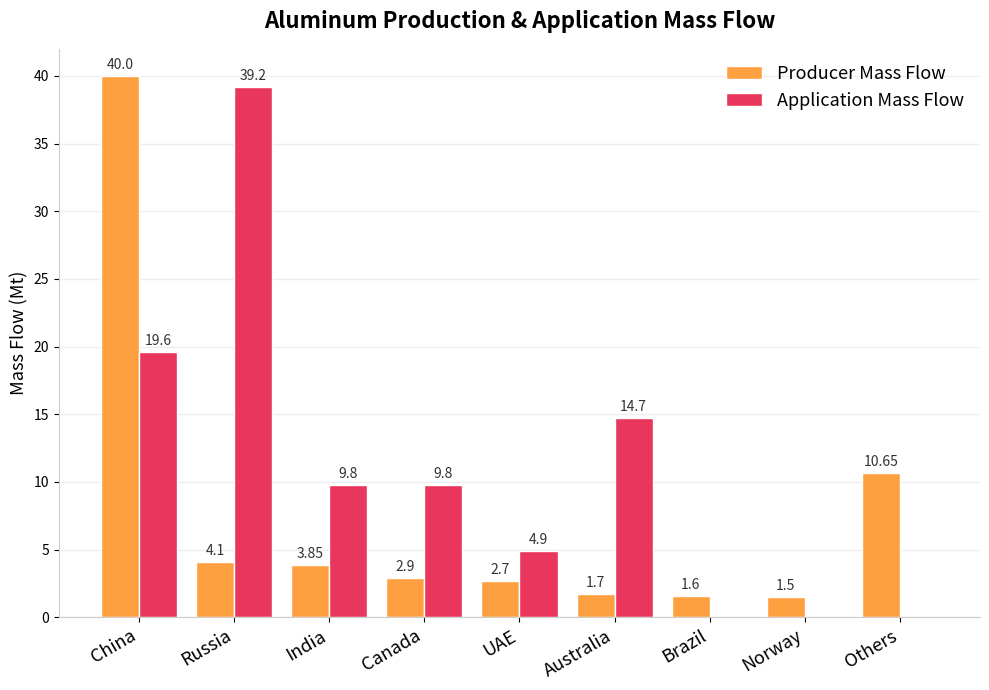

What is the maximum value for Producer Mass Flow?

40.0